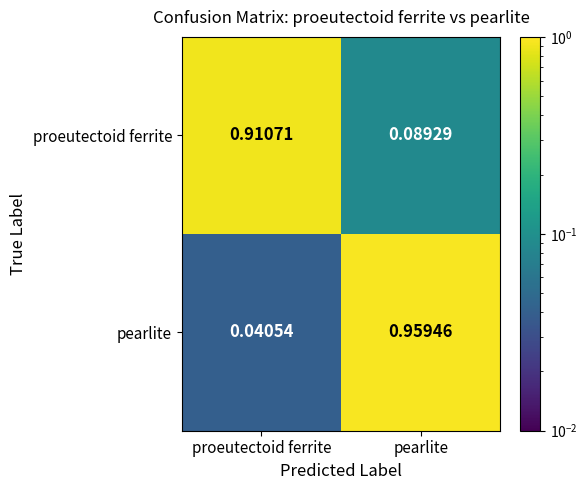

At which category is the sum across all series the highest?

pearlite